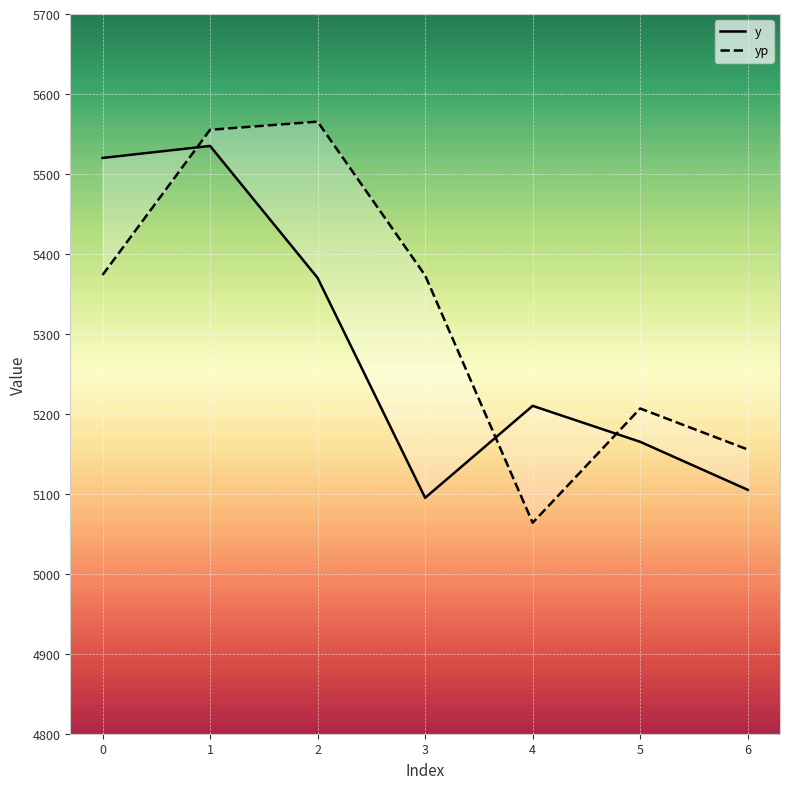

What is the sum of the yp values at 6 and 5?

10362.1